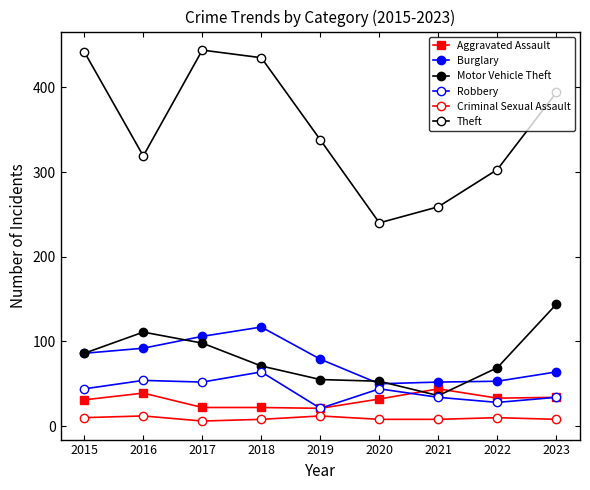

What is the sum of the Burglary values at 2019 and 2023?

143